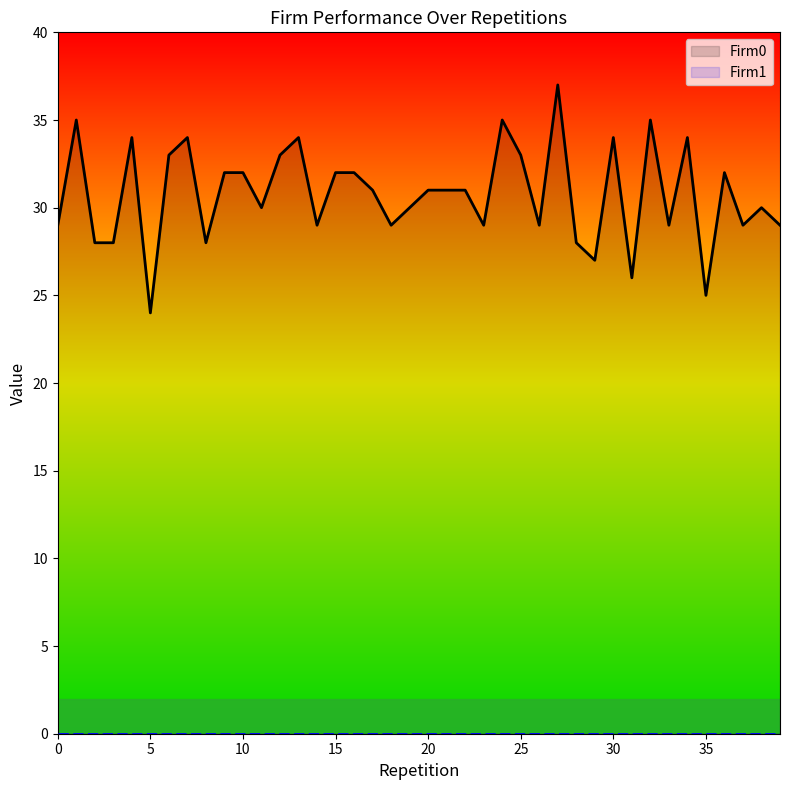

How many interior local peaks does the Firm0 series have?

11